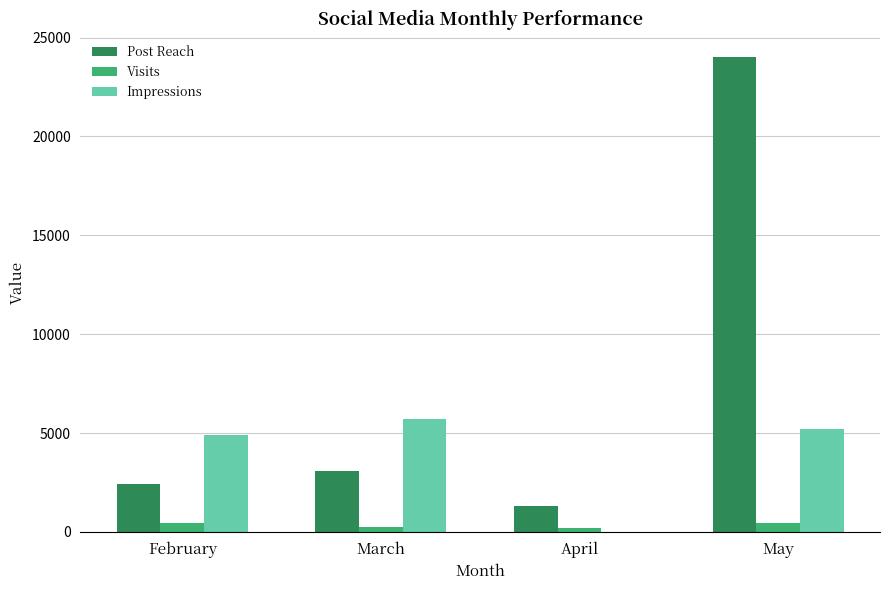

At which category is the sum across all series the highest?

May